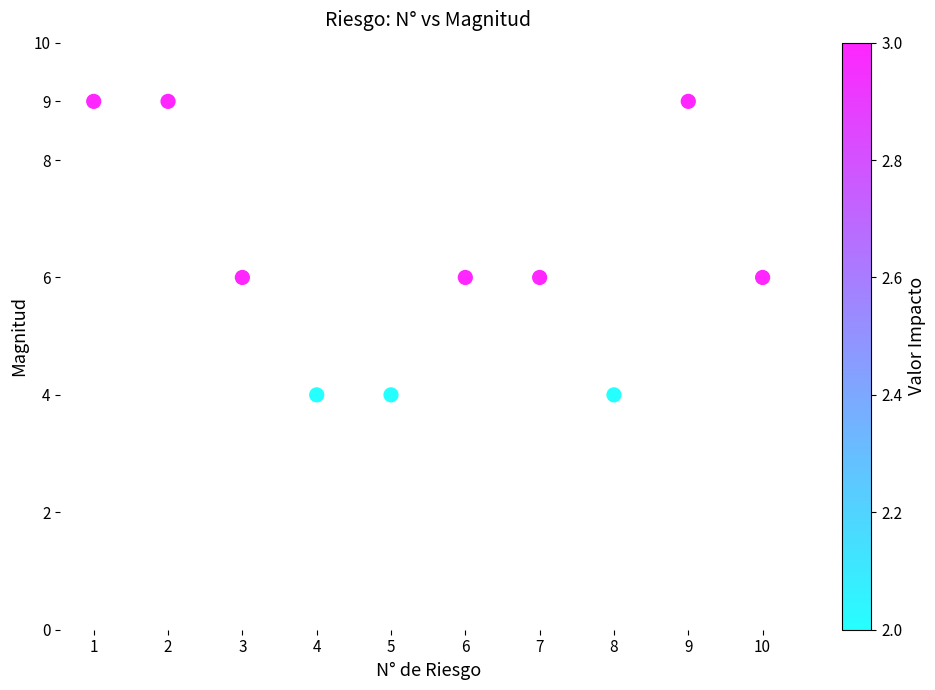

What is the range of Y values (max minus min)?

5